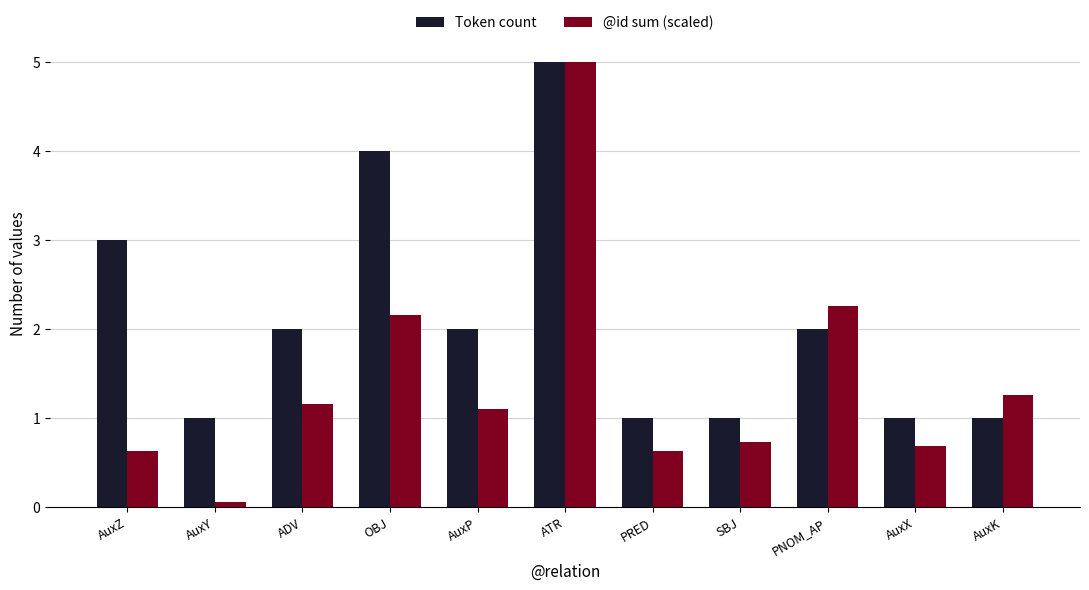

What is the value of the Token count bar at the 9th from the left?

2.0